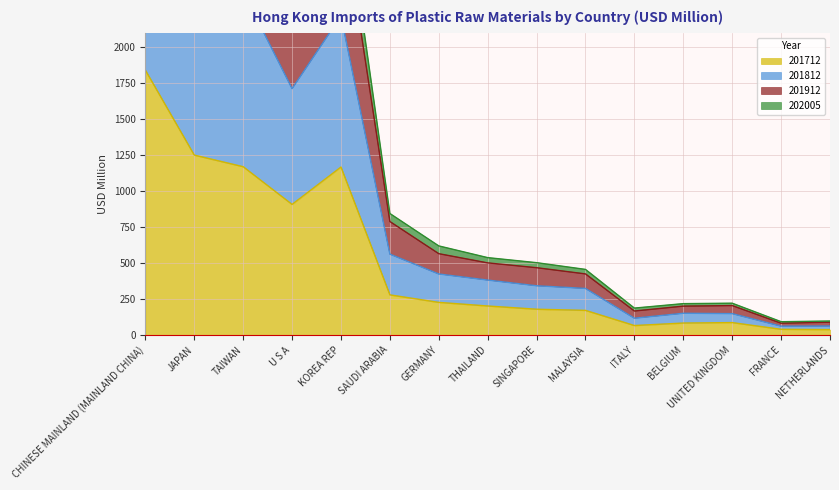

Which has a higher value, NETHERLANDS or SAUDI ARABIA?

SAUDI ARABIA